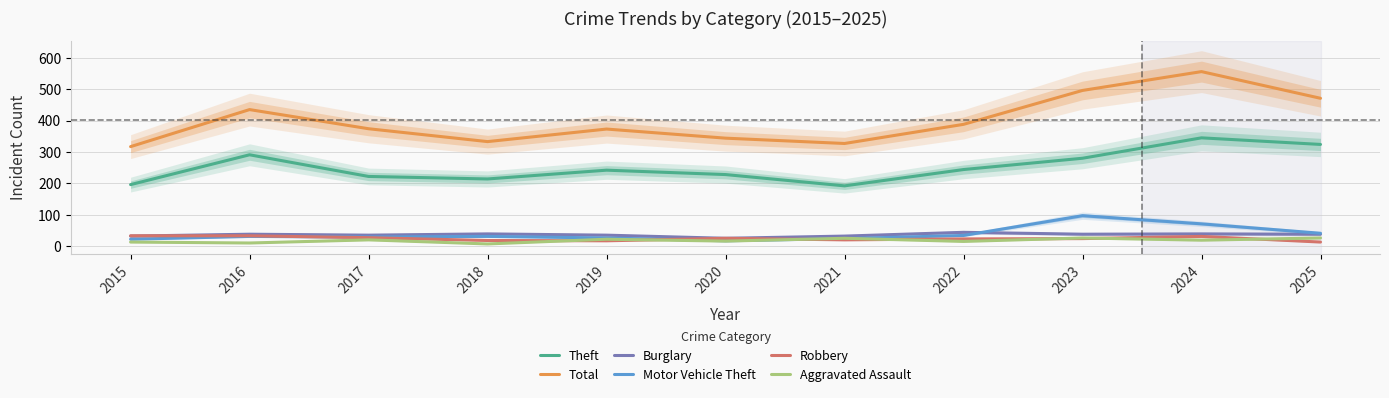

Does the chart have visible grid lines?

Yes